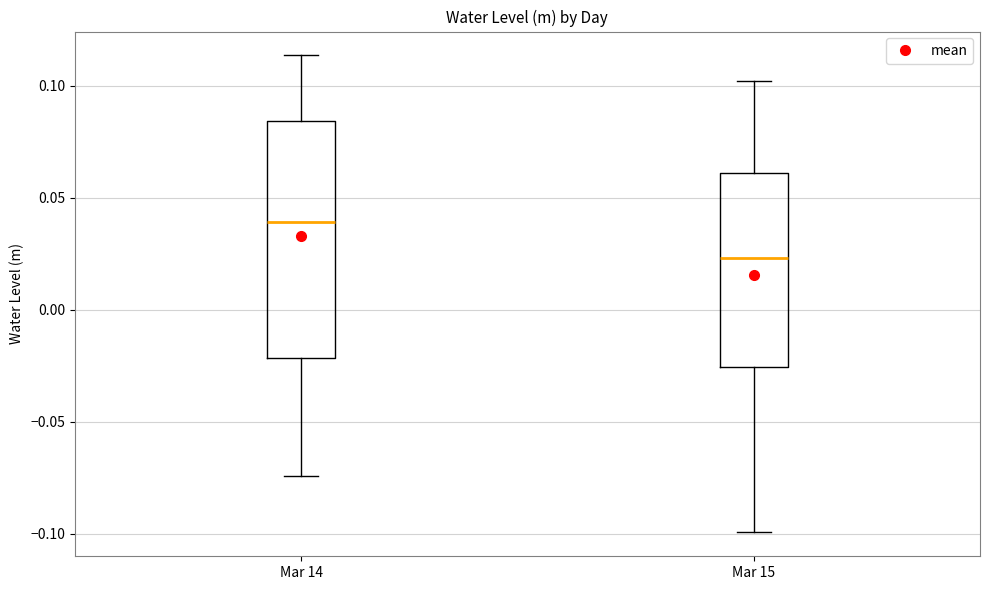

Reading left to right, read every box against the y-axis: the position of its median line, the range the box covers, and the ends of its whiskers. The values are not printed on the chart, so give them approximately, as read against the axis.

Mar 14: median 0.040, box -0.020 to 0.085, whiskers -0.075 to 0.115
Mar 15: median 0.025, box -0.025 to 0.060, whiskers -0.100 to 0.100